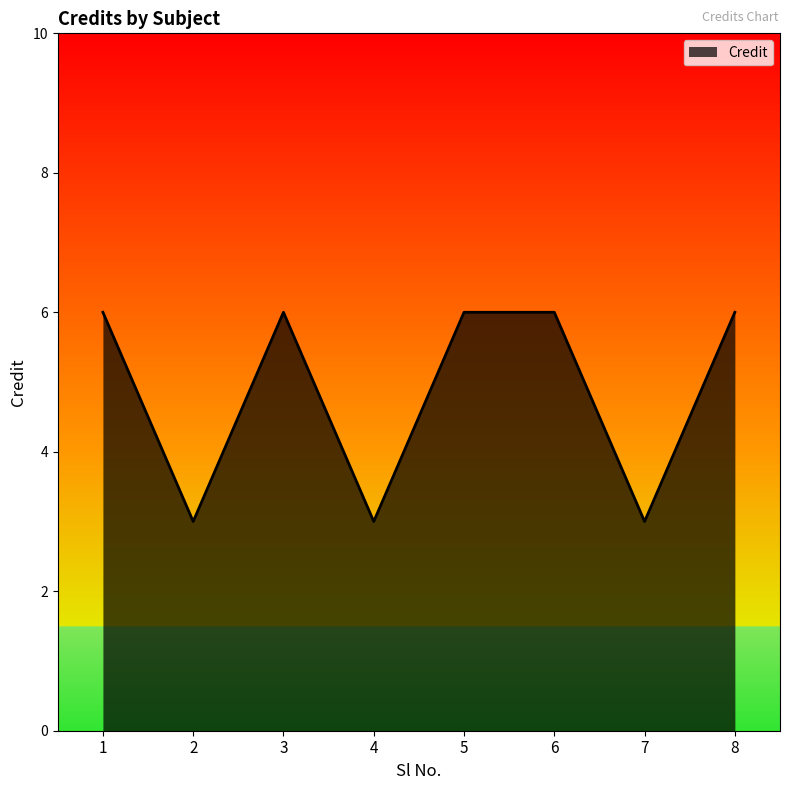

What is the change in value from 2 to 6?

+3